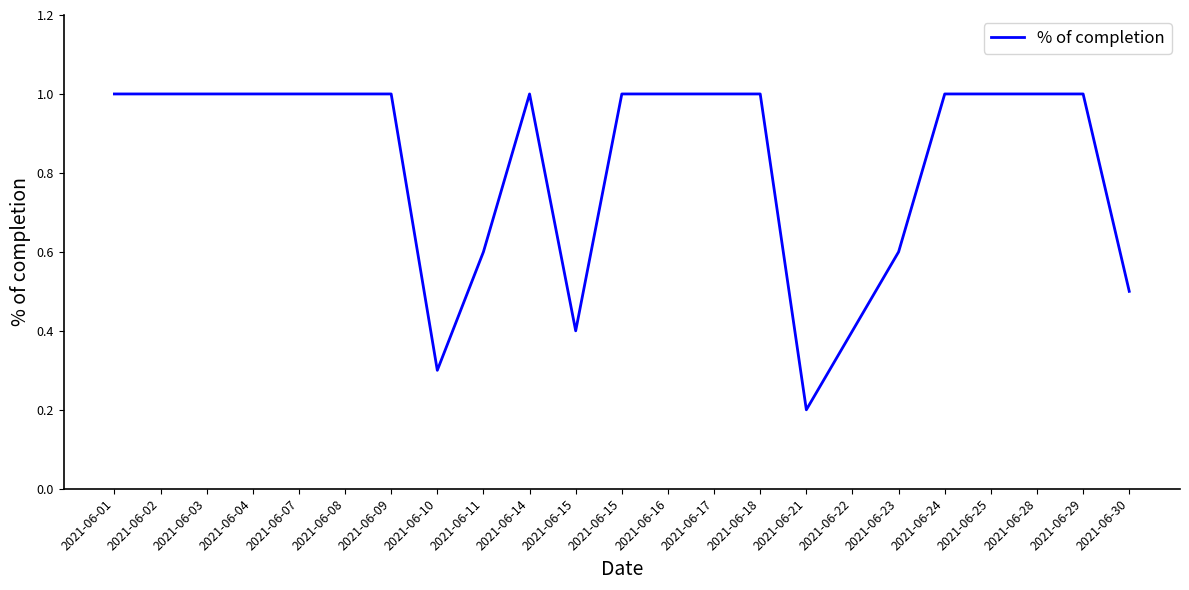

Does the chart have visible grid lines?

No